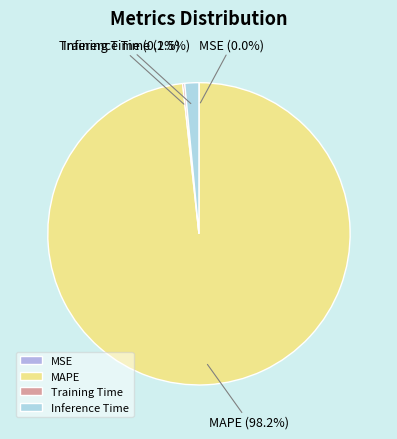

Does any single category account for the majority?

Yes